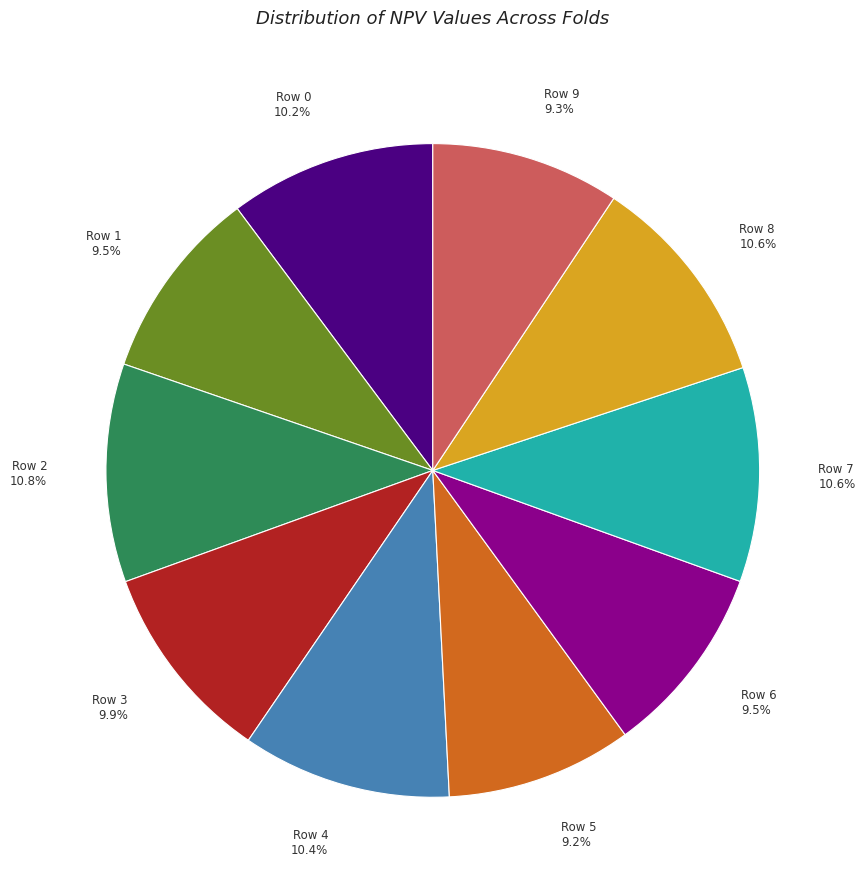

Is there any slice that represents more than half of the pie?

No